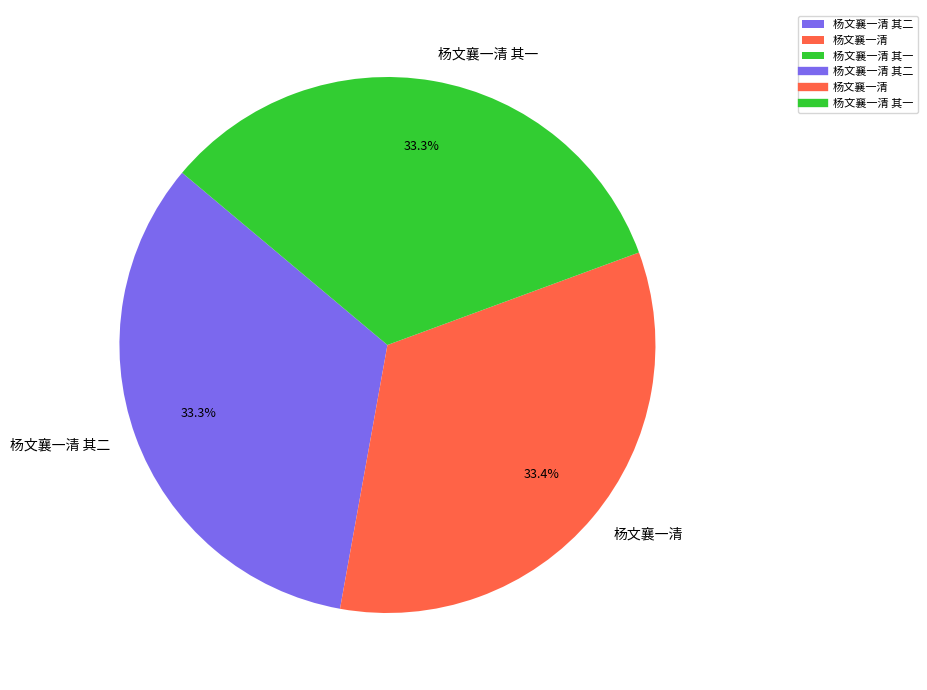

Is it true that 杨文襄一清 其二 is 21% of the pie?

False